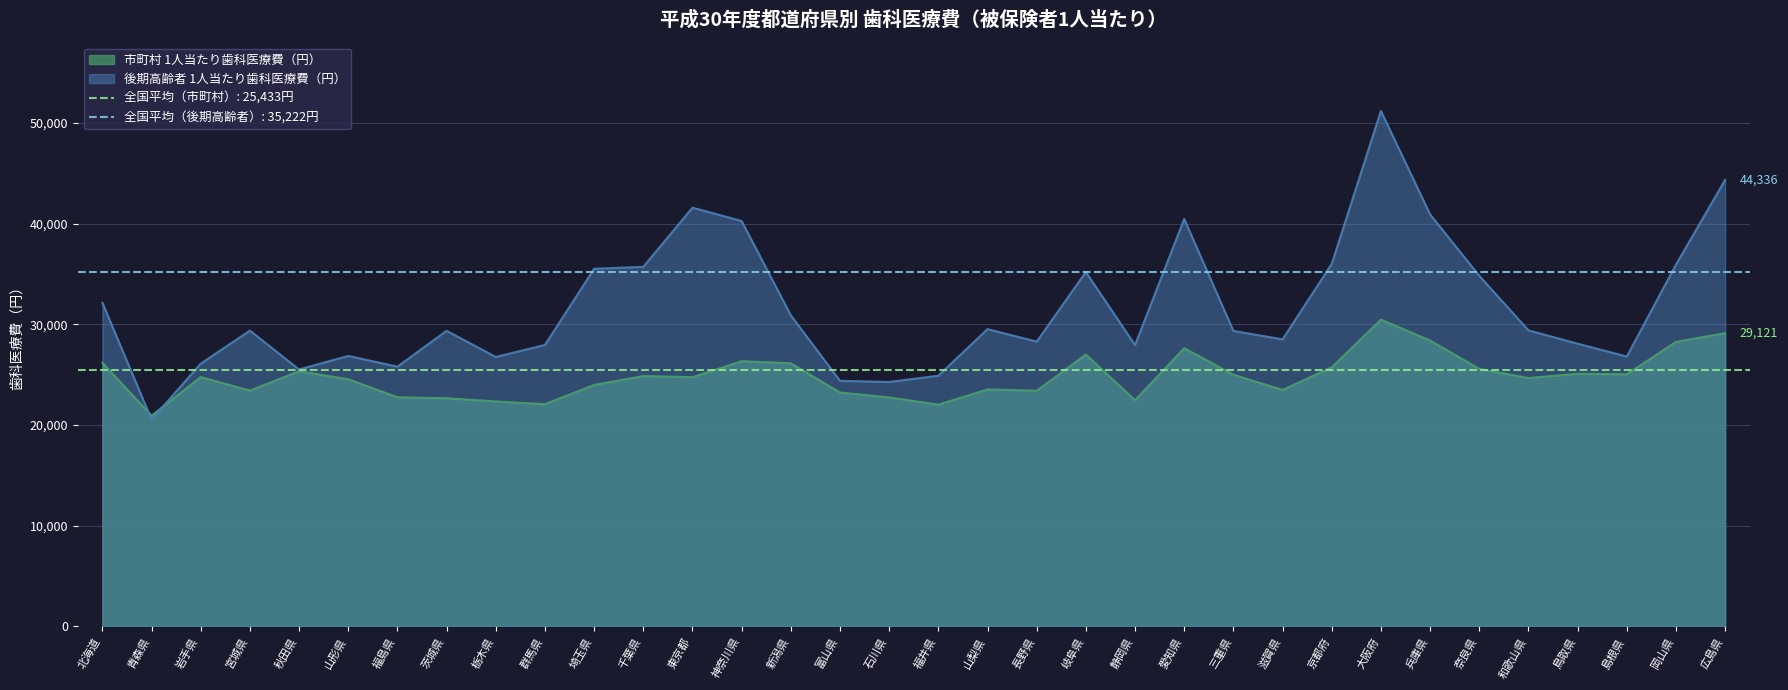

True or false: 市町村 1人当たり歯科医療費（円） has a value of 36571 at 新潟県.

False